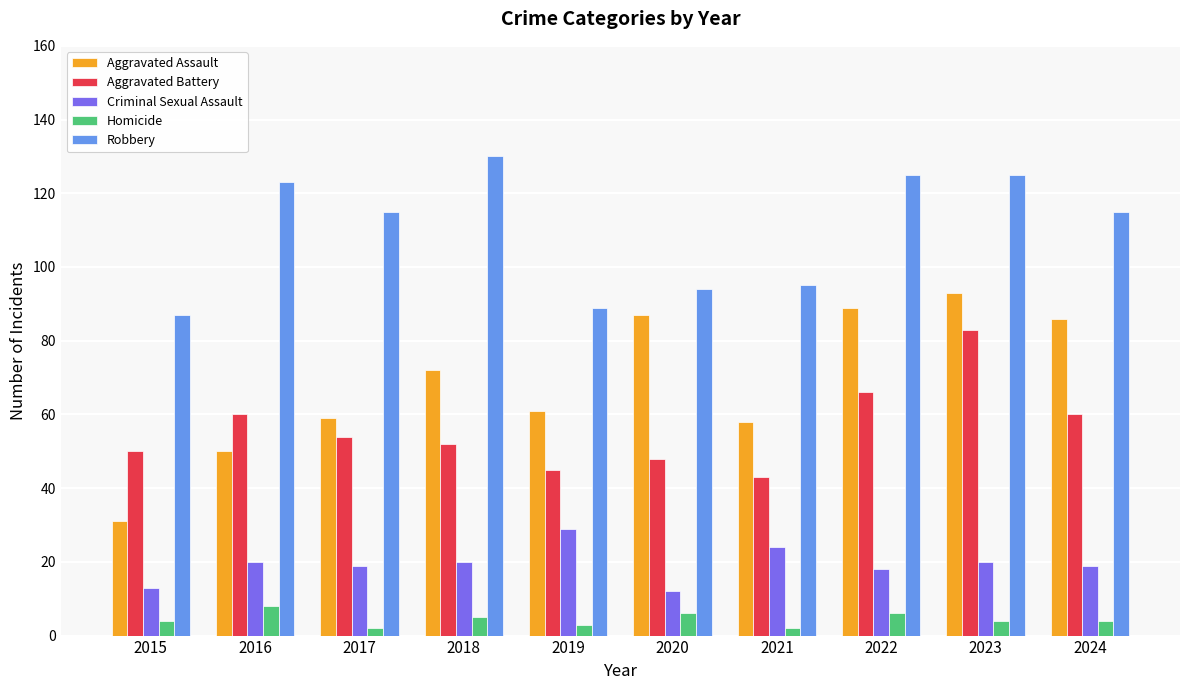

What is the value of the Homicide bar at the 2nd from the left?

8